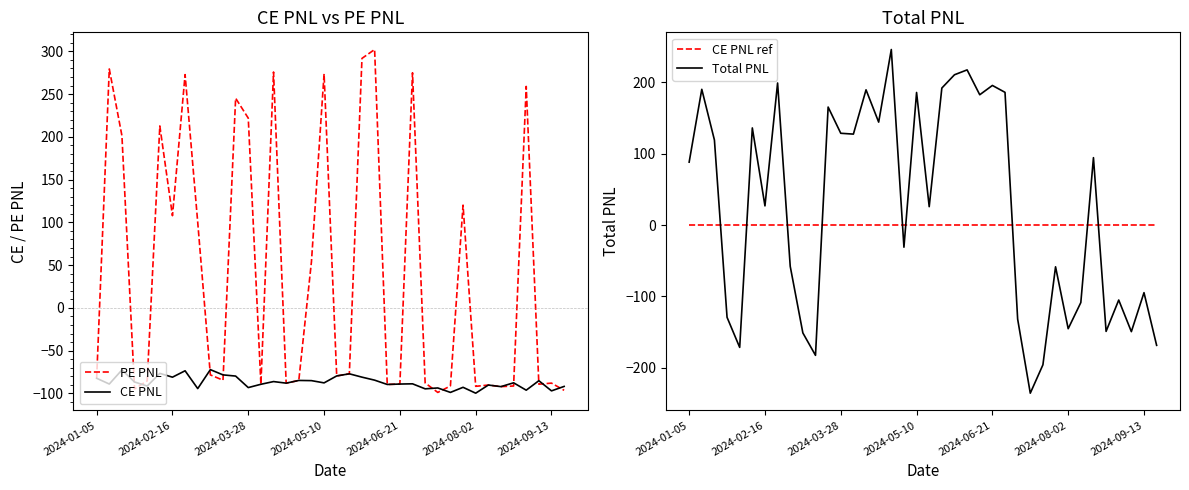

Count the number of categories in the chart.

38